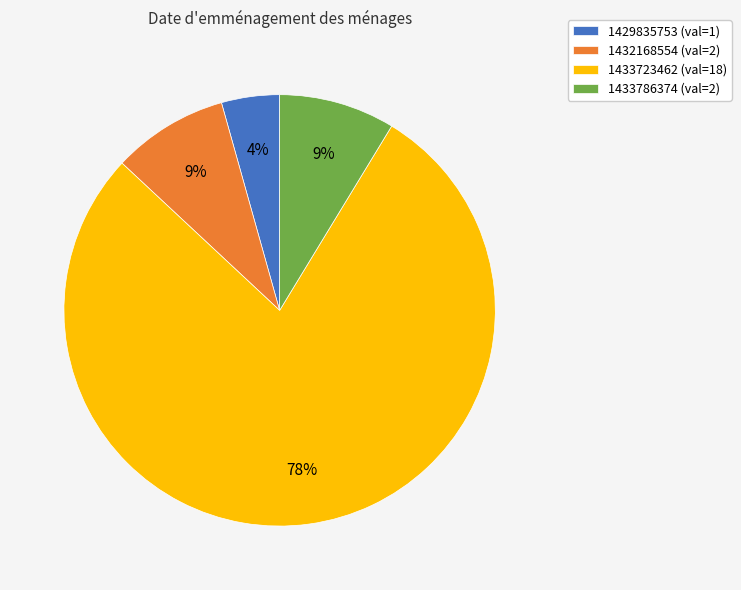

What is the largest slice in the pie chart?

1433723462